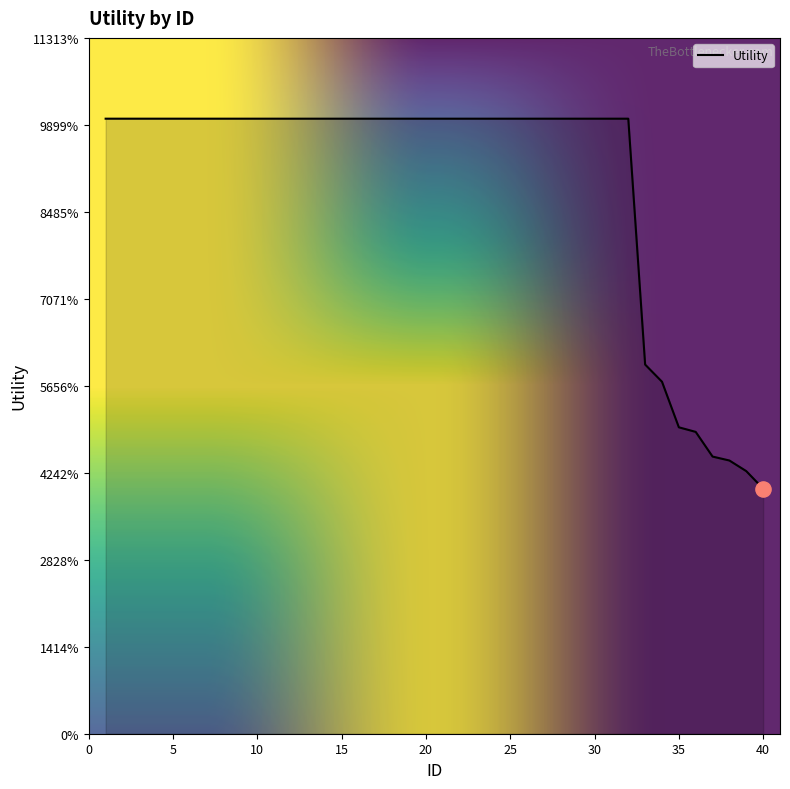

Does the chart have visible grid lines?

No